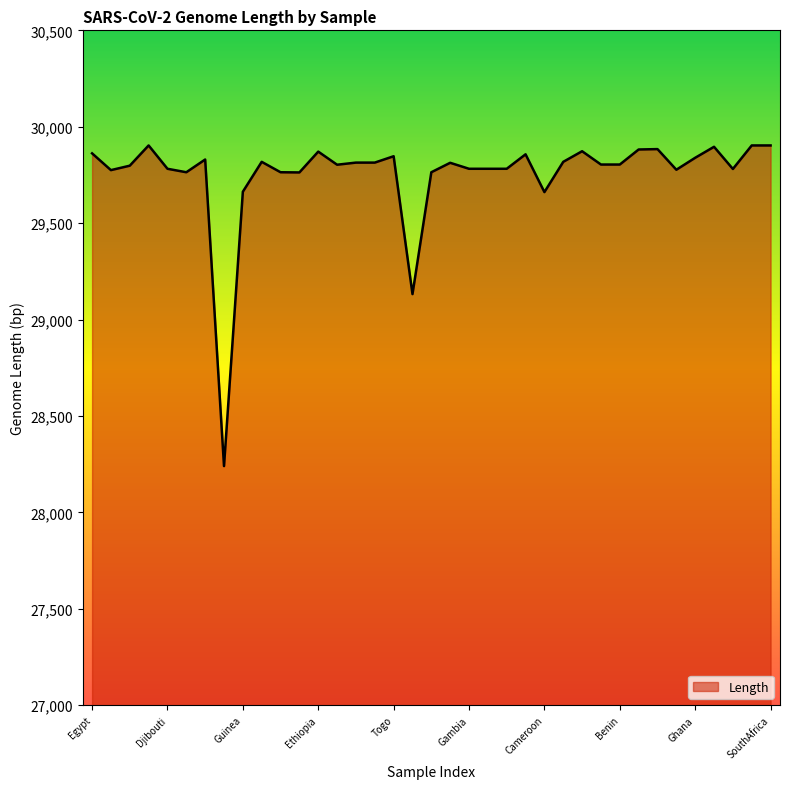

What is the average value?

29753